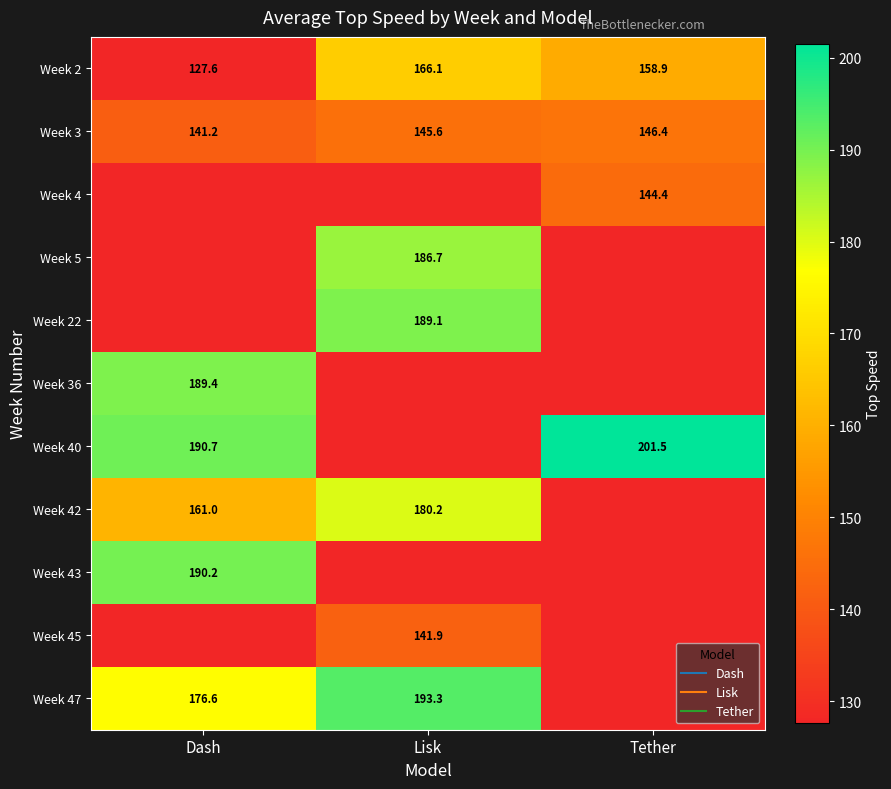

What is the approximate value of Week 47 at Lisk?

193.3